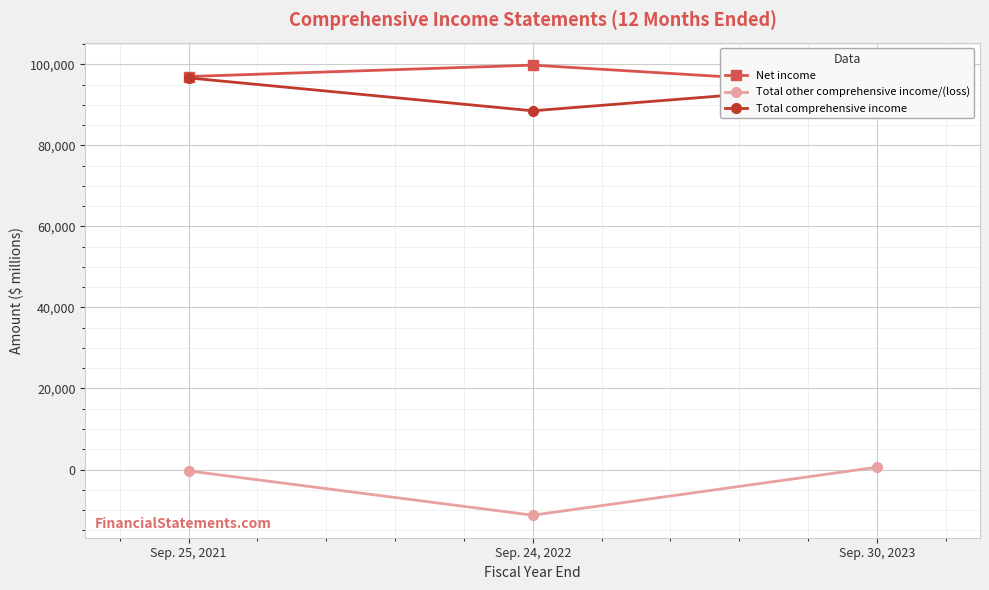

What is the label of the 3rd point from the left?

Sep. 30, 2023